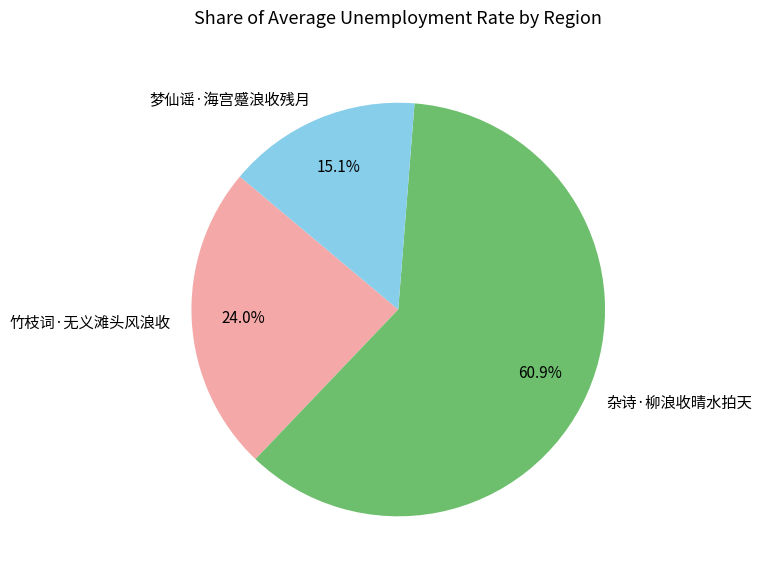

To the nearest percent, what is the combined percentage of 杂诗·柳浪收晴水拍天 and 梦仙谣·海宫蹙浪收残月?

76%